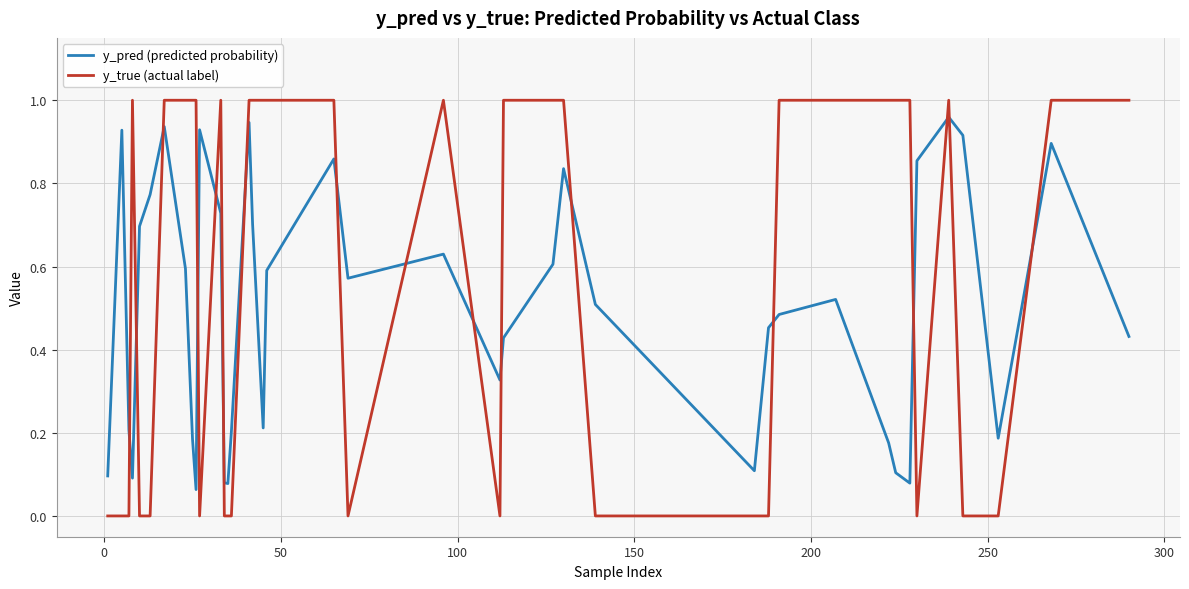

True or false: y_pred (predicted probability) and y_true (actual label) intersect in this chart.

True